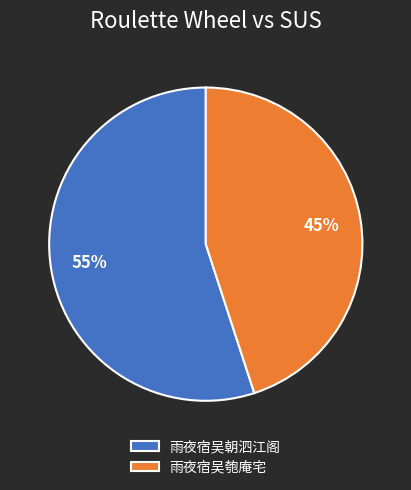

Combined, do 雨夜宿吴匏庵宅 and 雨夜宿吴朝泗江阁 account for over 50%?

Yes